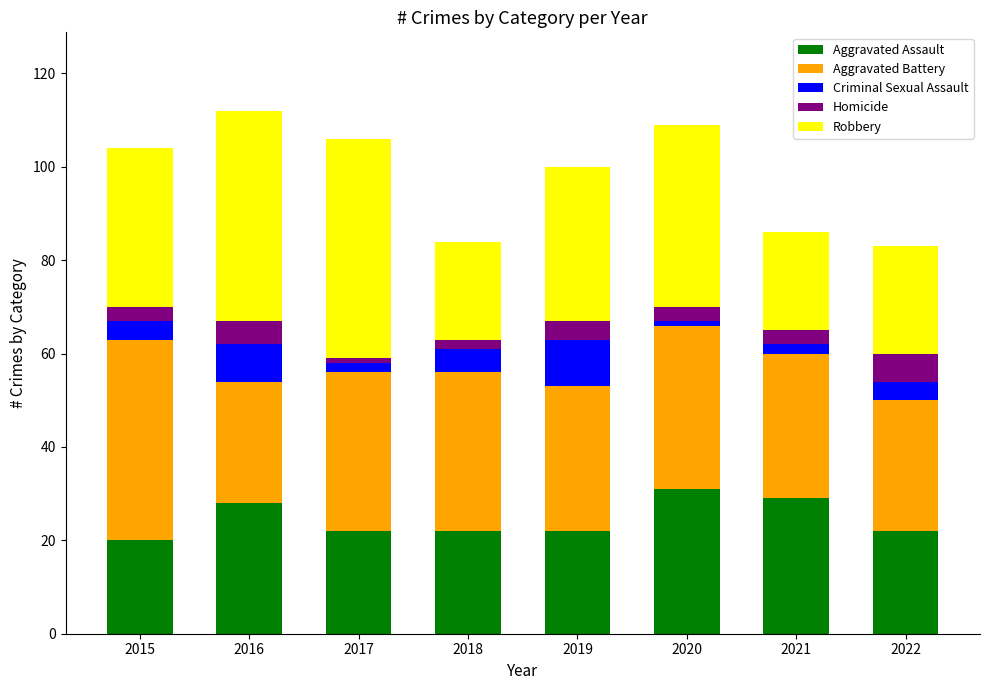

At which label does Aggravated Assault reach its minimum?

2015